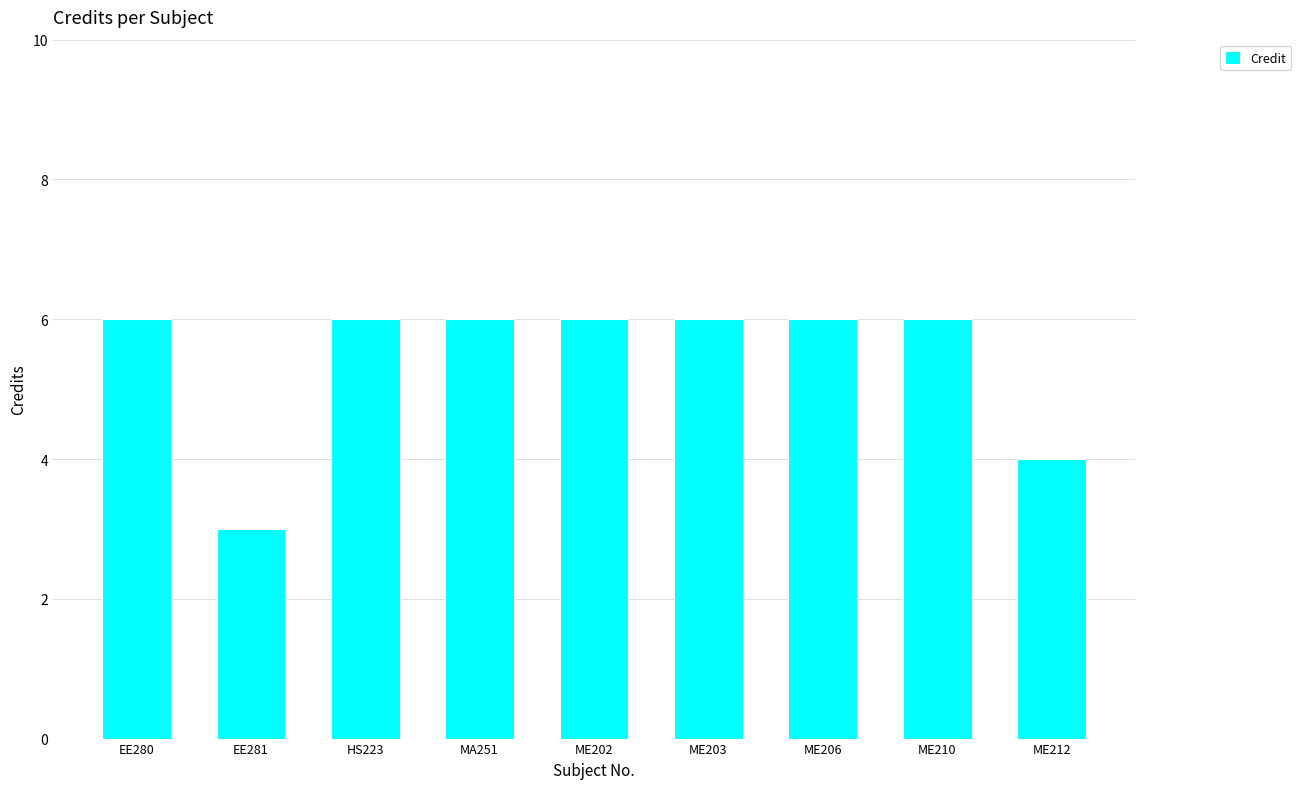

What is the average value?

5